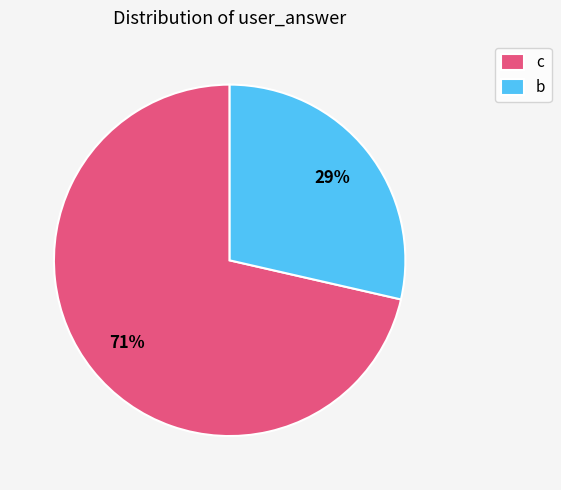

Is the sum of b and c greater than half?

Yes